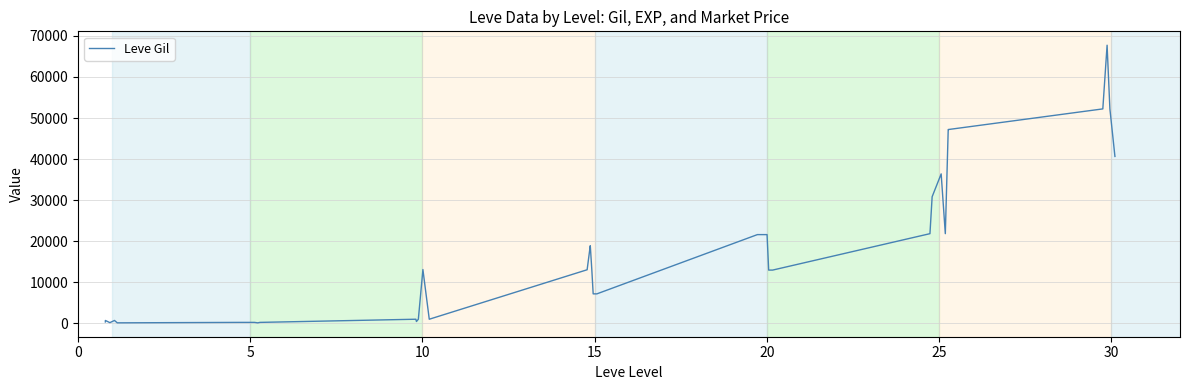

What is the greatest value displayed?

67730